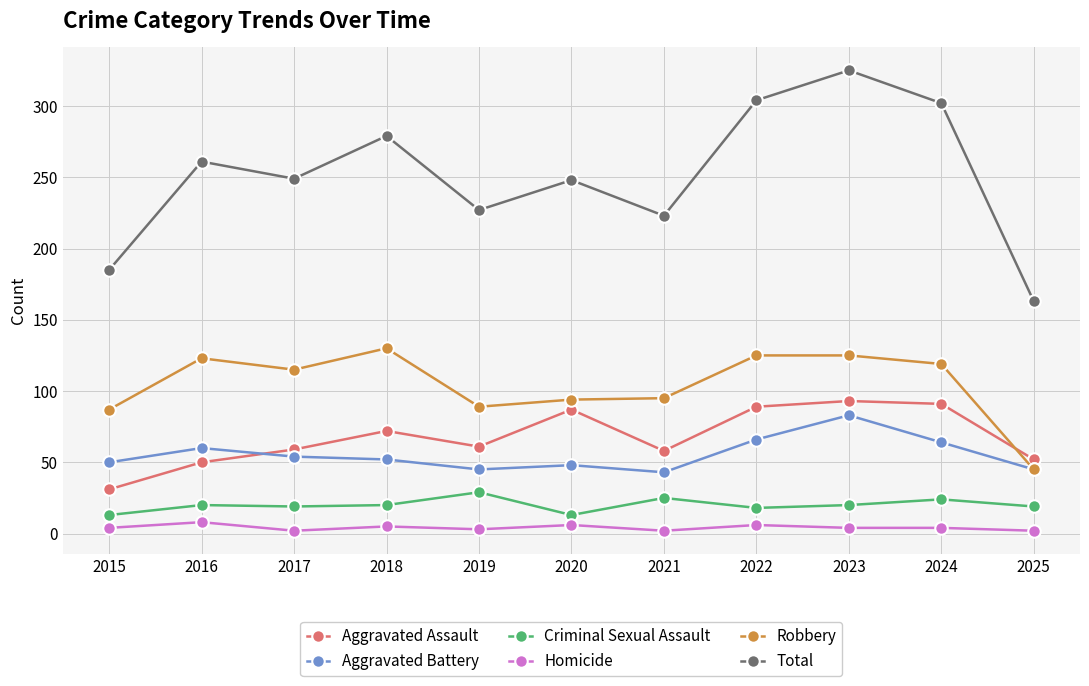

What are all the series names shown in the legend?

Aggravated Assault, Aggravated Battery, Criminal Sexual Assault, Homicide, Robbery, Total